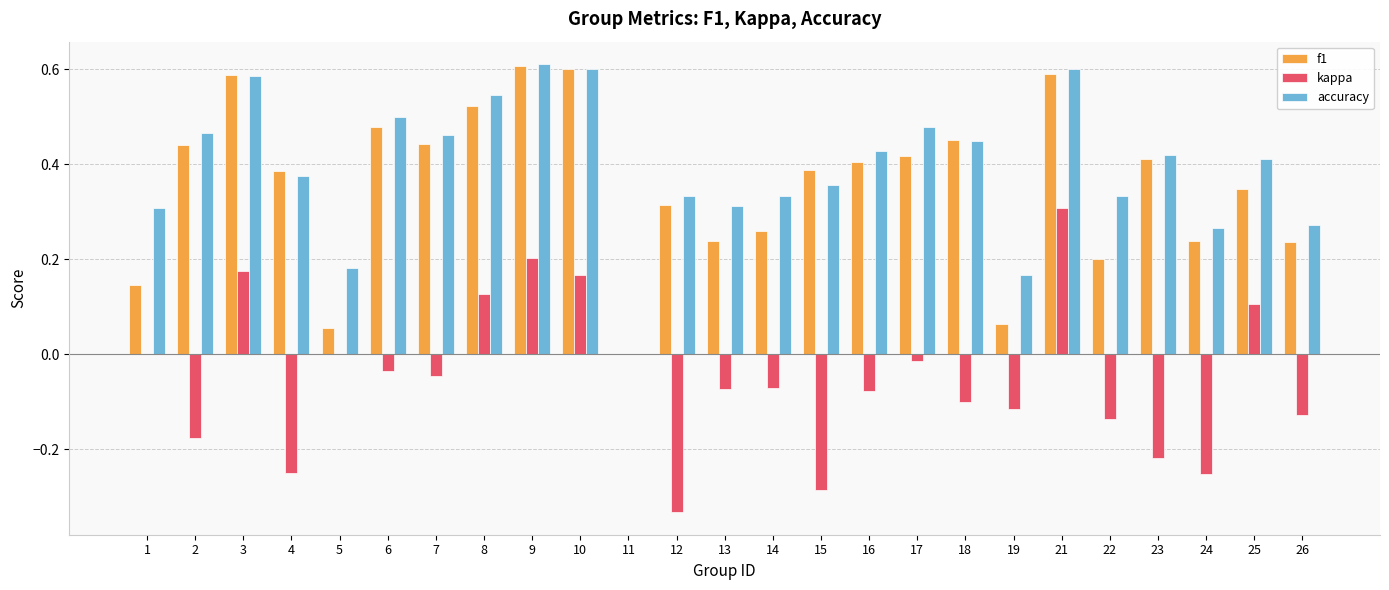

What is the sum of all kappa values?

-1.2